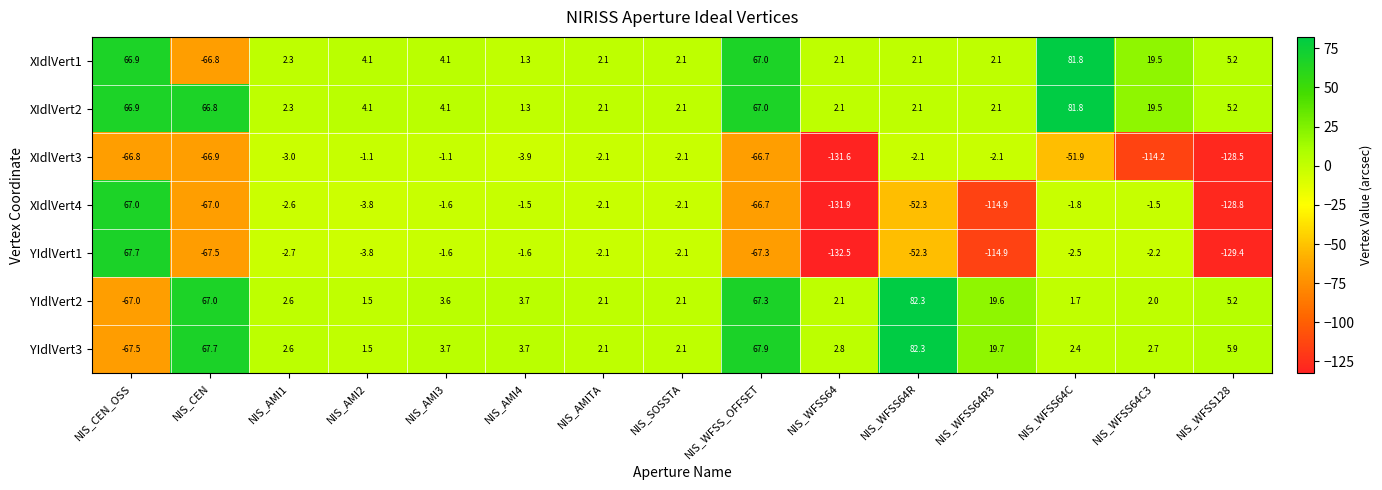

The value of YIdlVert3 at NIS_AMI2 is 2.5. True or false?

False